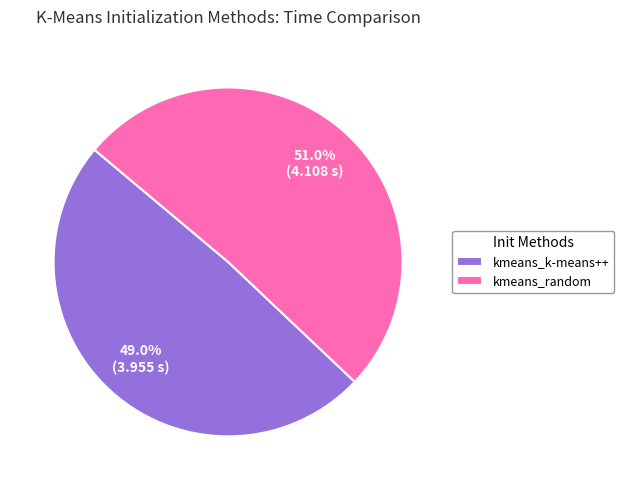

To the nearest percent, what percentage of the pie is kmeans_random?

51%